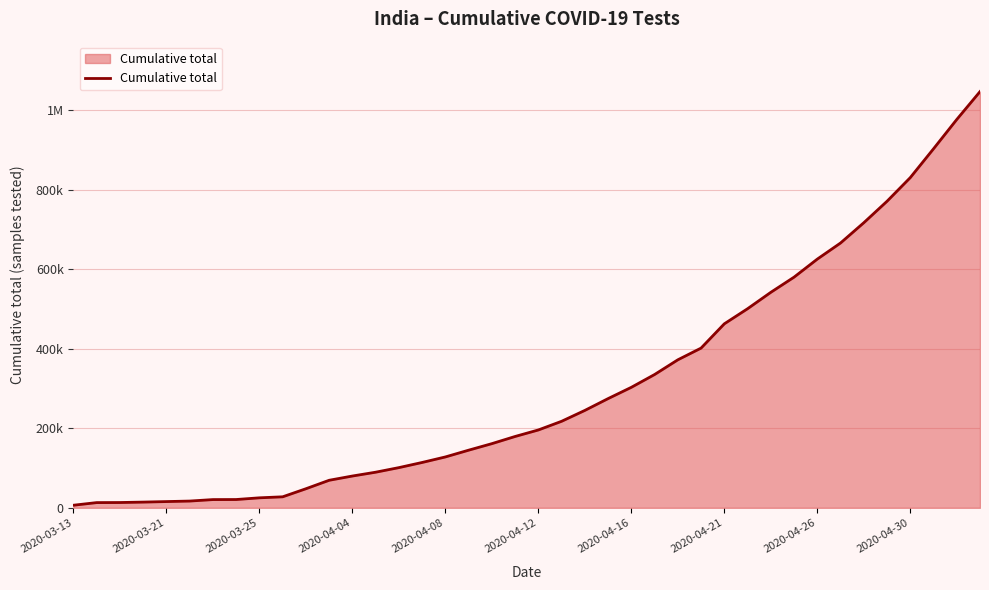

What is the value of the 37th point from the left?

830201